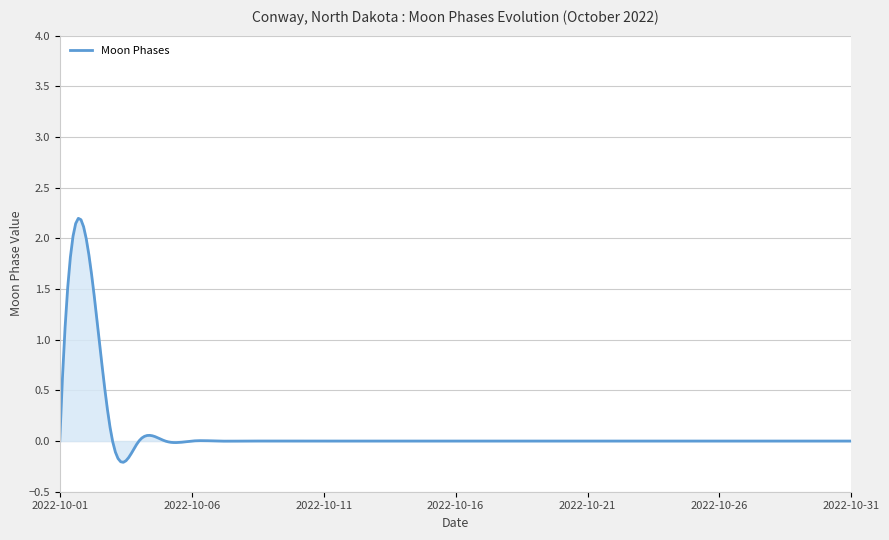

What is the difference between the maximum and minimum values?

2.4